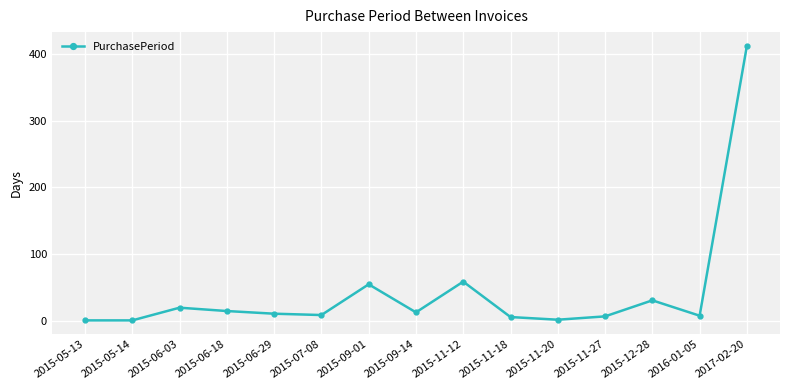

The chart shows a value of 26 at 2015-11-12. True or false?

False